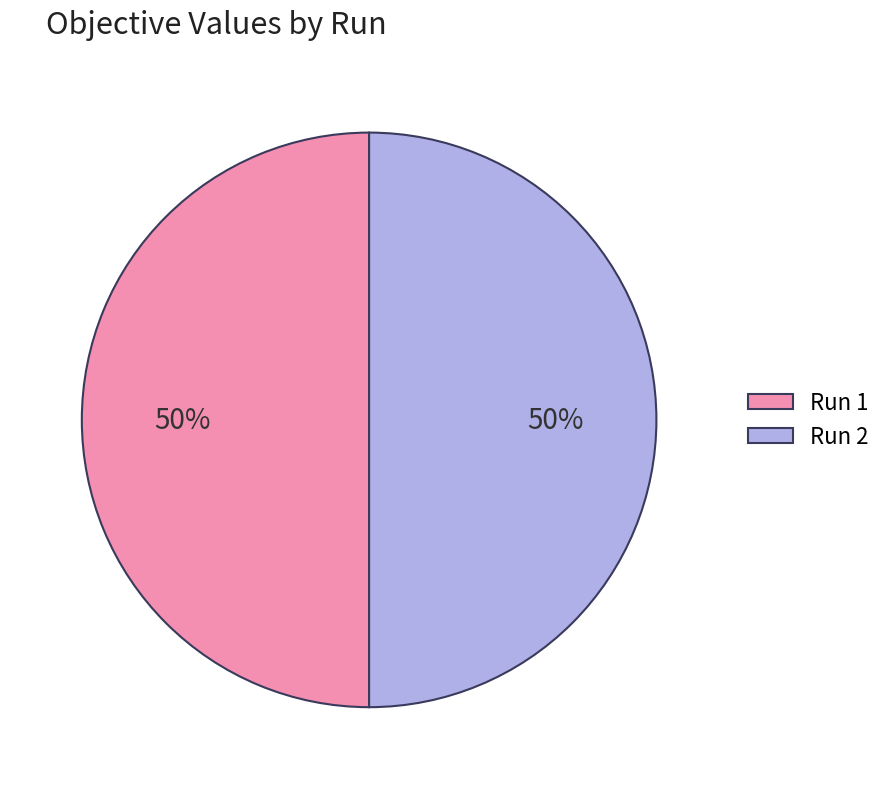

True or false: Run 2 accounts for 65% of the total.

False